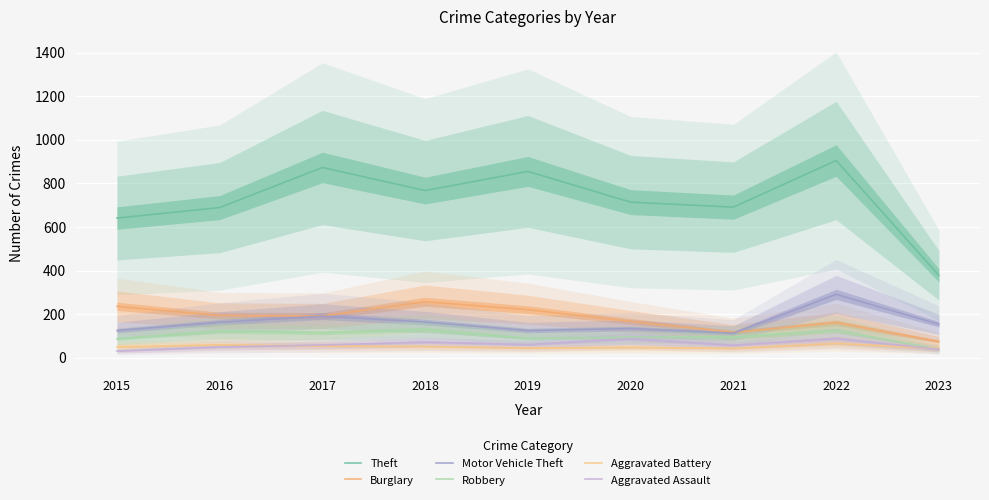

At which label is Aggravated Battery closest to 54?

2017